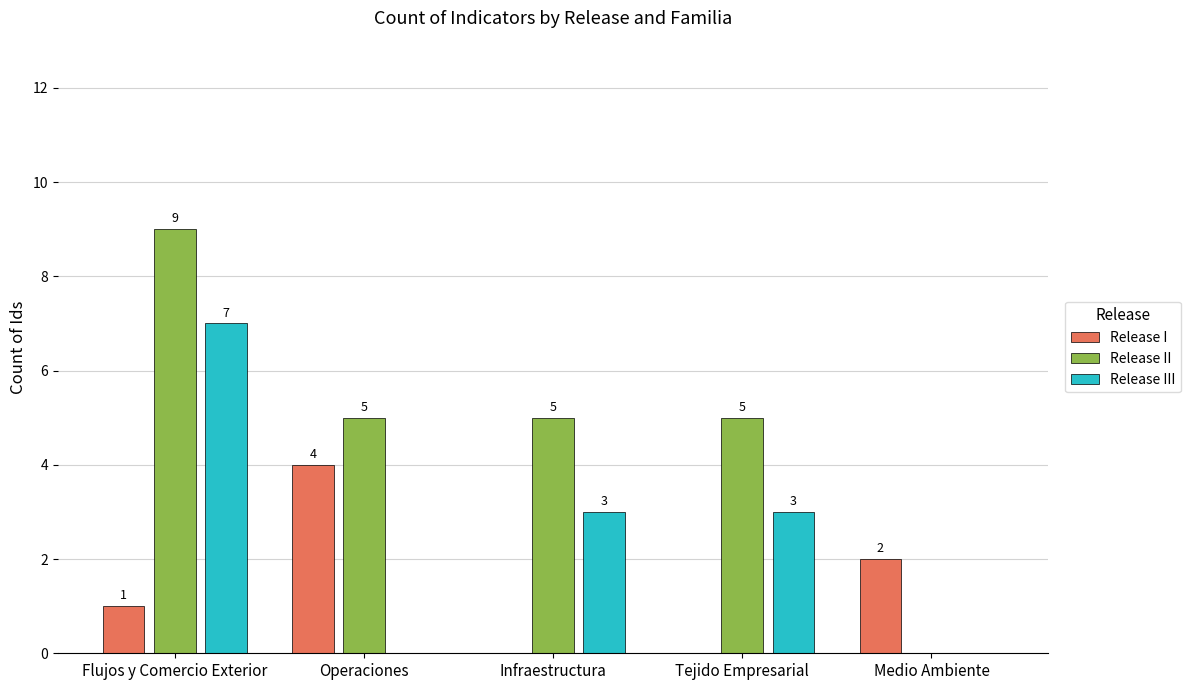

The value of Release III at Medio Ambiente is 0. True or false?

True